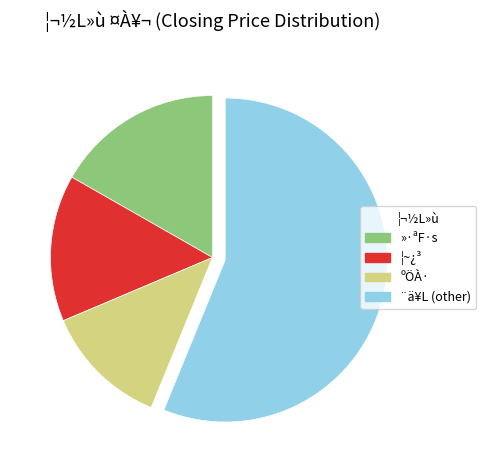

Which slice is the largest?

¨ä¥L (other)